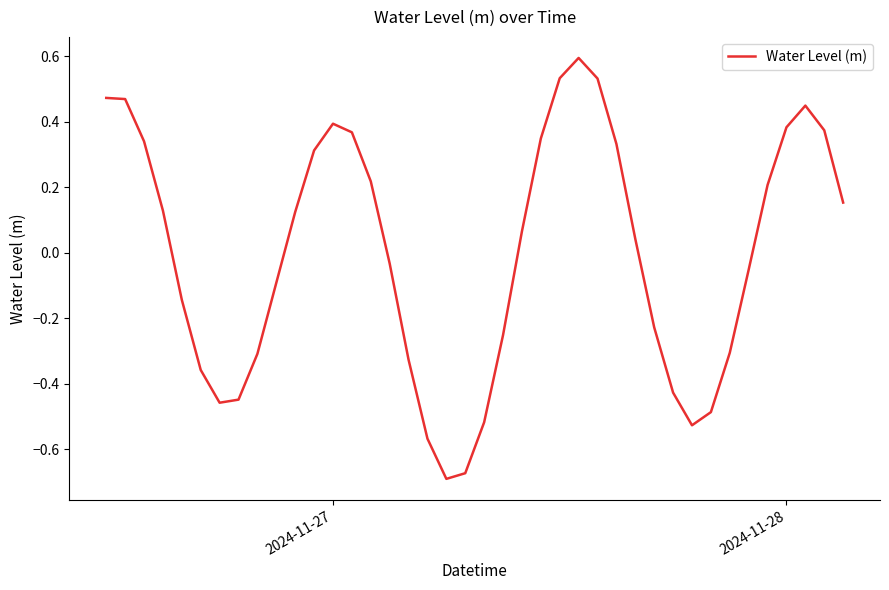

How many categories are shown in the chart?

40